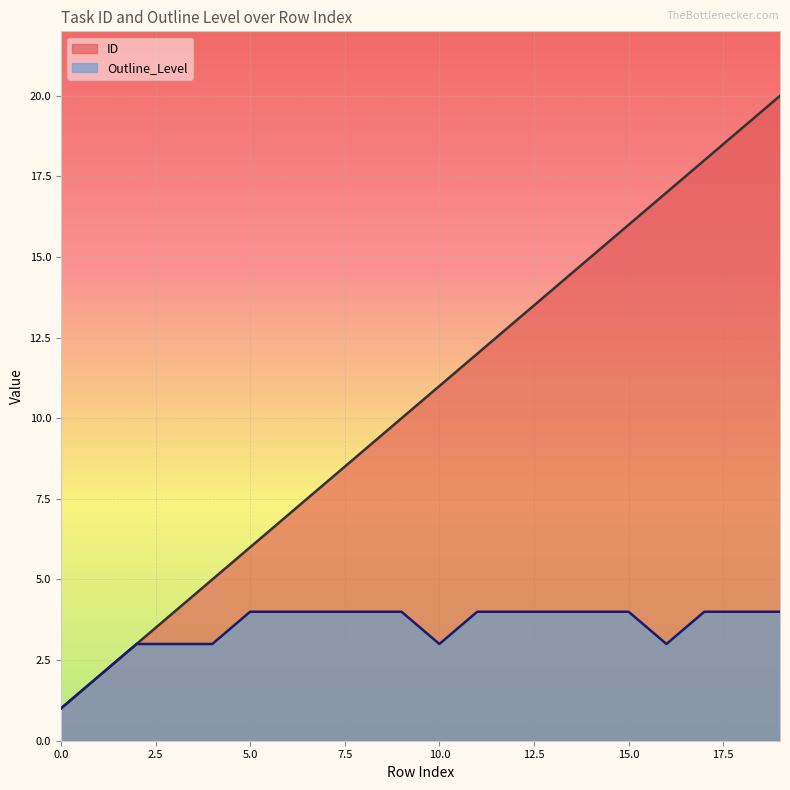

What is the difference between the highest and lowest values at 10.0?

8